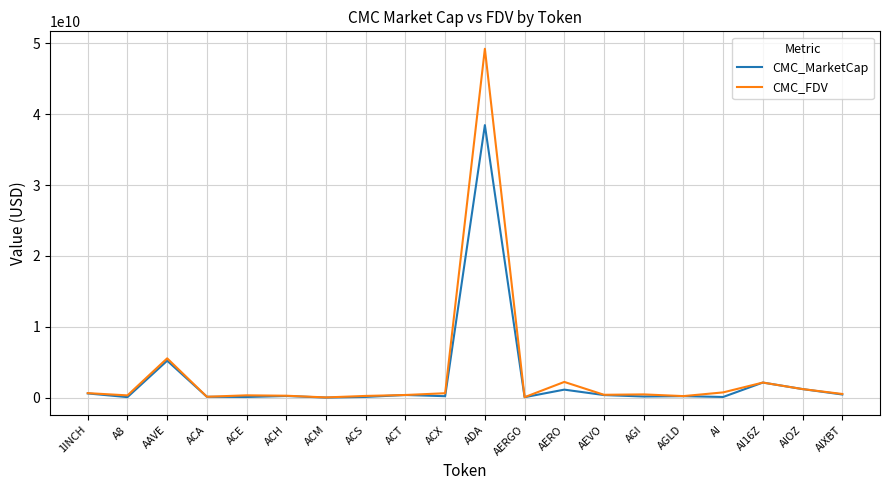

How many lines are shown in the chart?

2